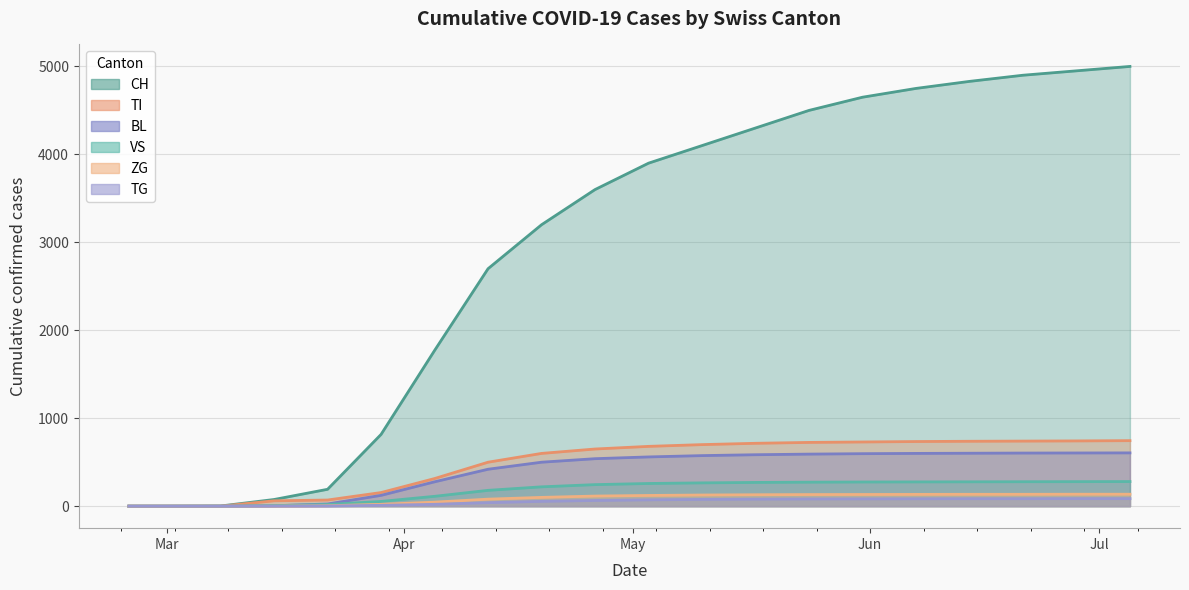

What is the maximum value for BL?

606